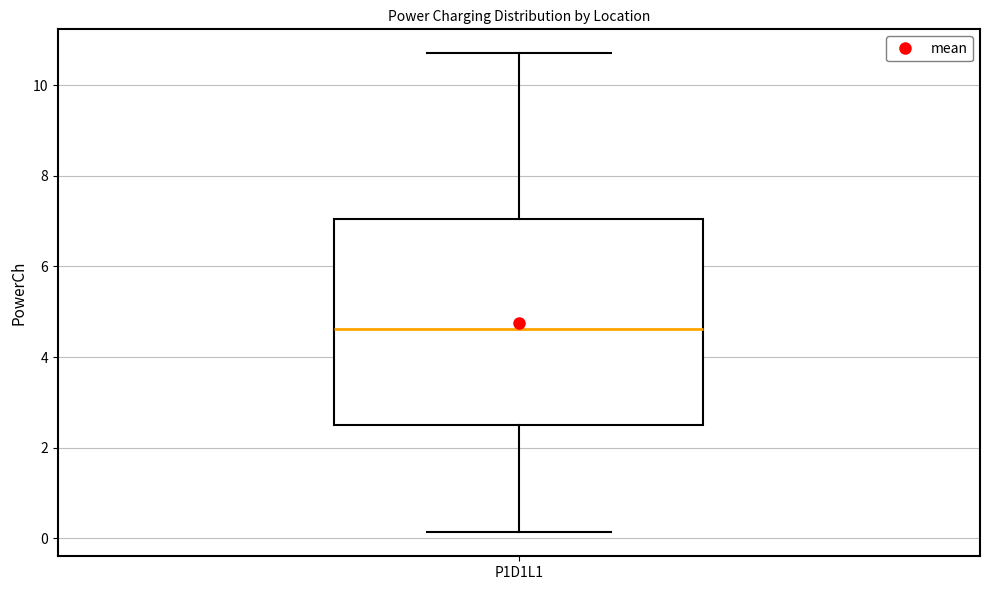

Transcribe this box plot: give where the median line is, the range the box spans, and where the two whiskers end, as read against the y-axis. The values are not printed on the chart, so give them approximately, as read against the axis.

median 4.6, box 2.6 to 7.0, whiskers 0.2 to 10.8